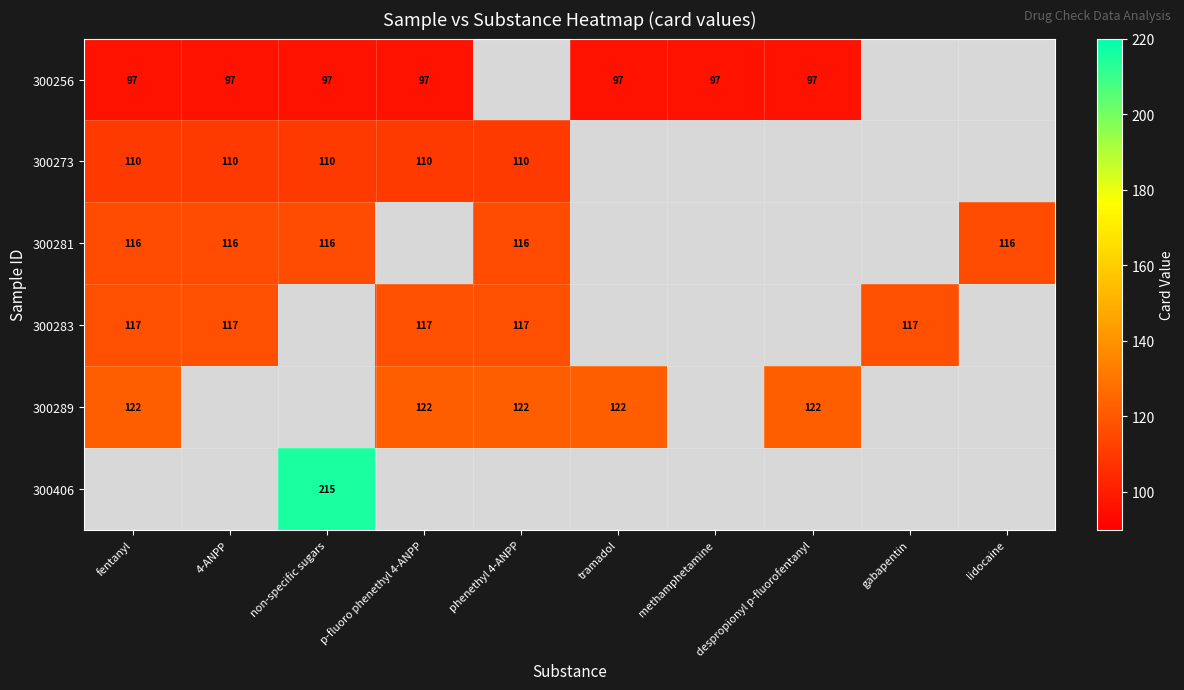

The 300256 series shows 56 at despropionyl p-fluorofentanyl. True or false?

False